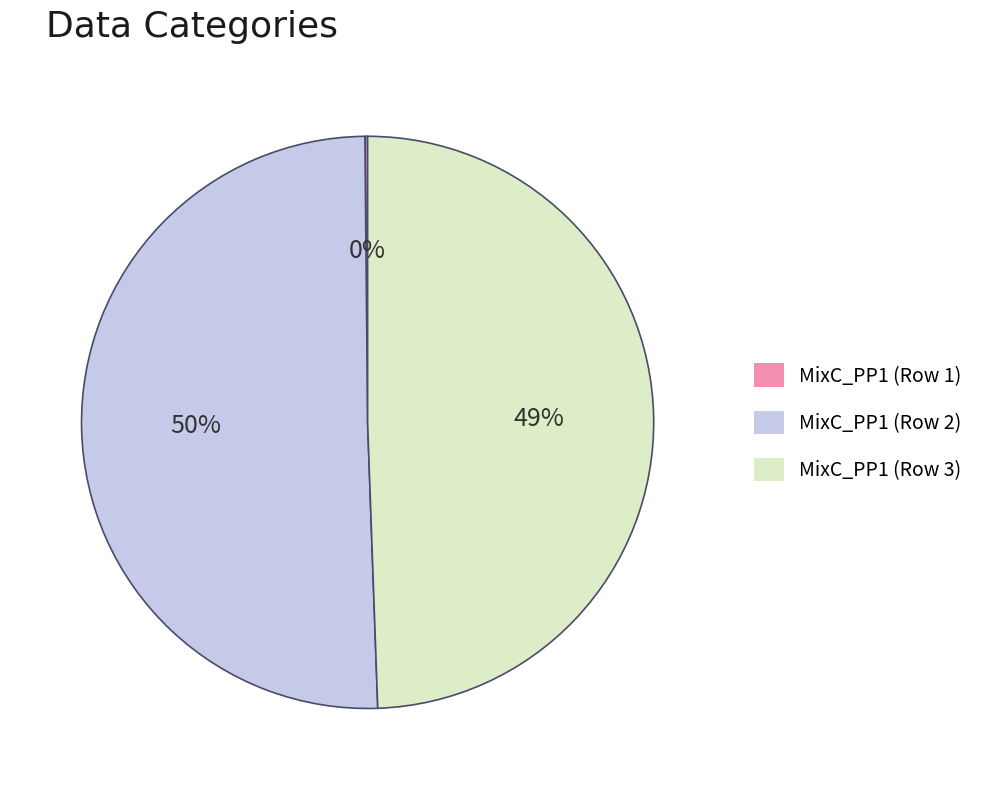

Which slice is the largest?

MixC_PP1 (Row 2)